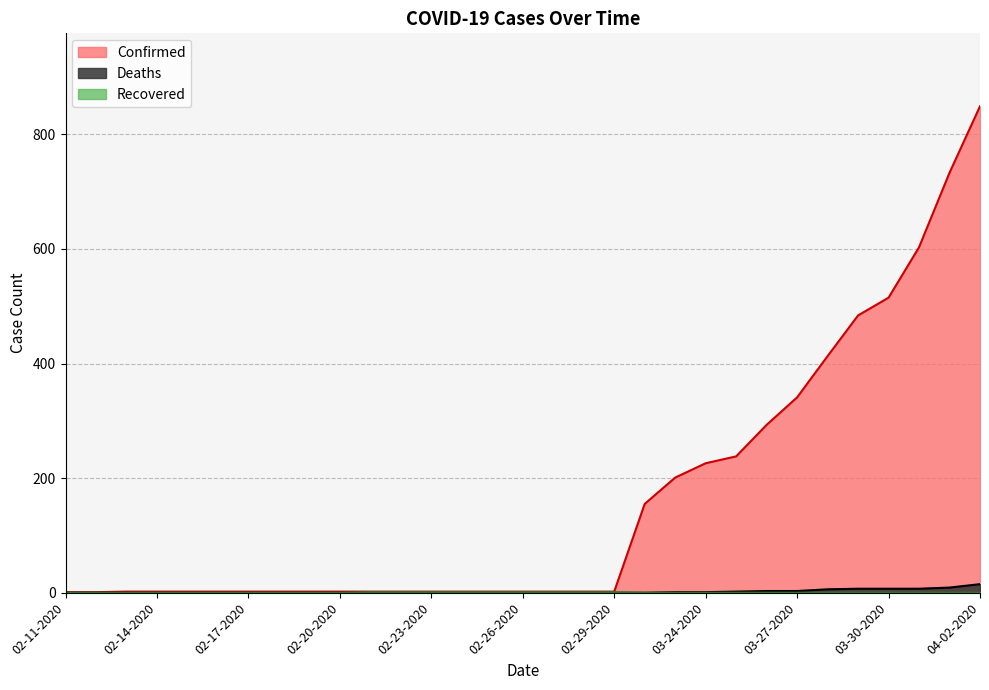

Does the chart display data point markers on the line(s)?

No